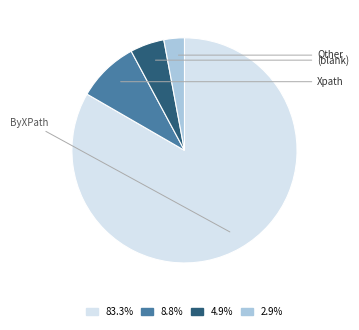

Is there a majority slice in this chart?

Yes